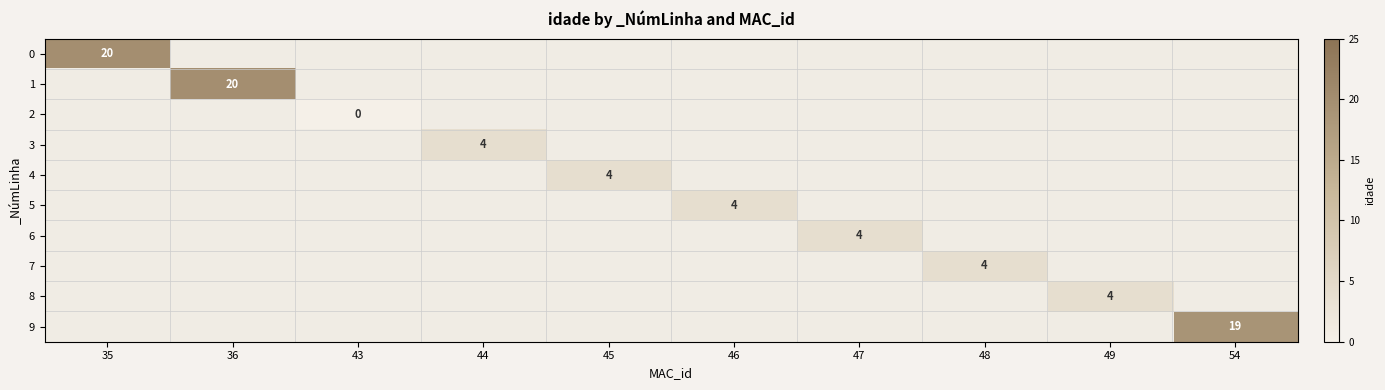

The value of 7 at 48 is 7. True or false?

False